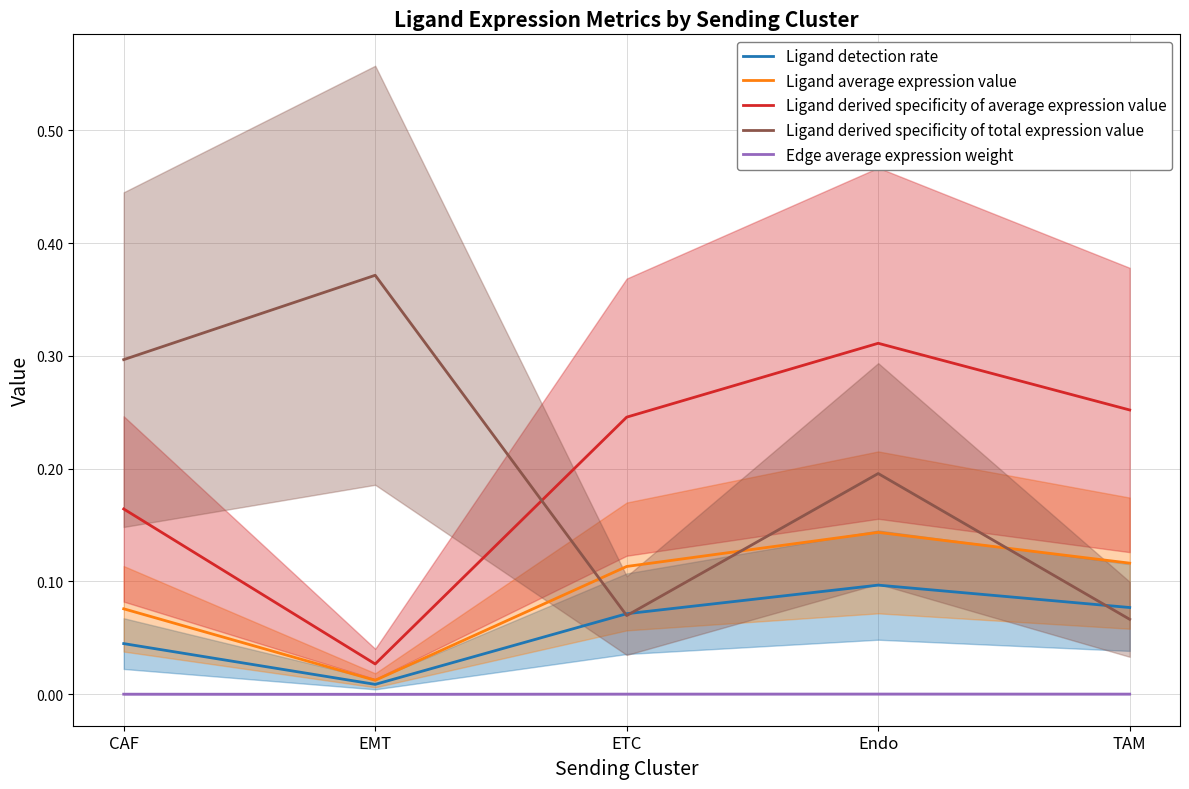

What is the label of the 4th point from the left?

Endo